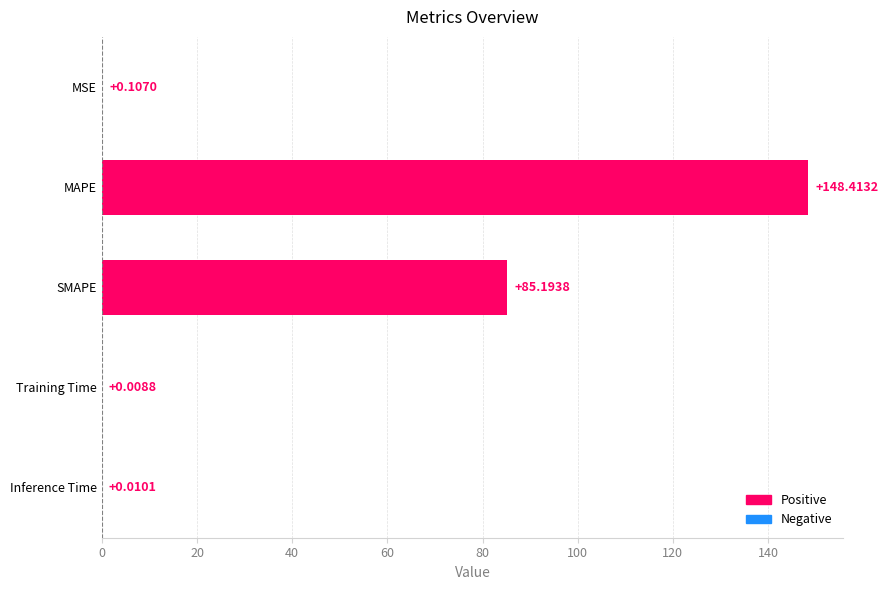

Which label corresponds to the largest value in the chart?

MAPE